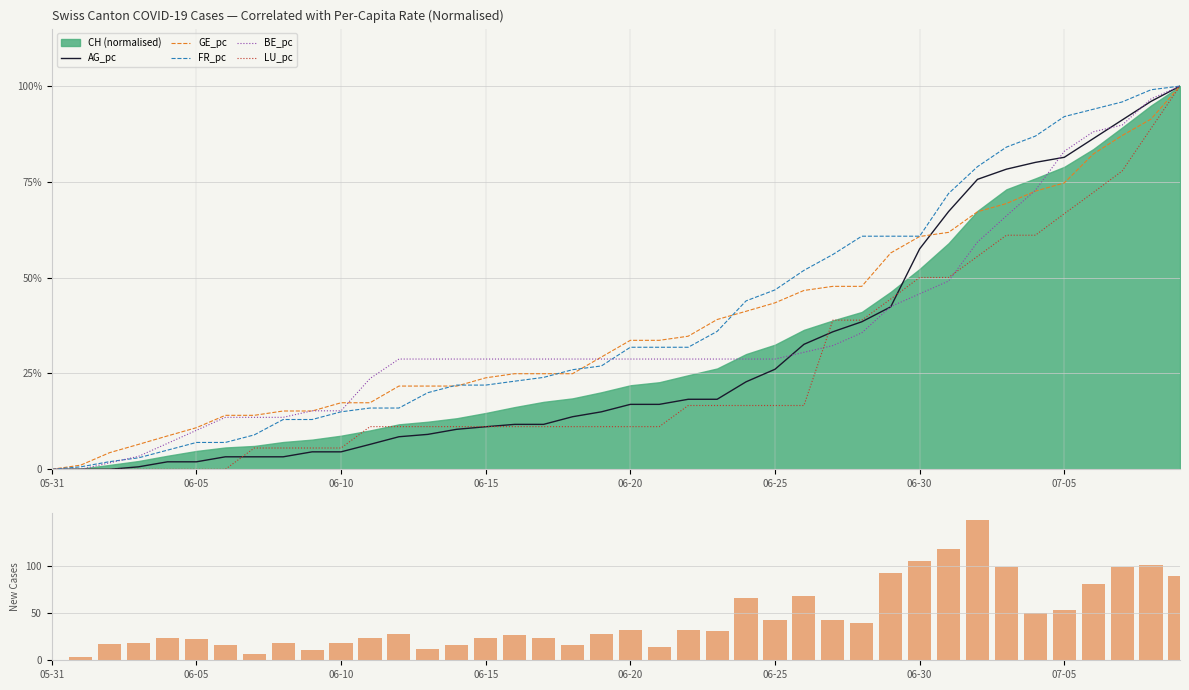

Which series changed the most between 11 and 36?

CH daily new cases